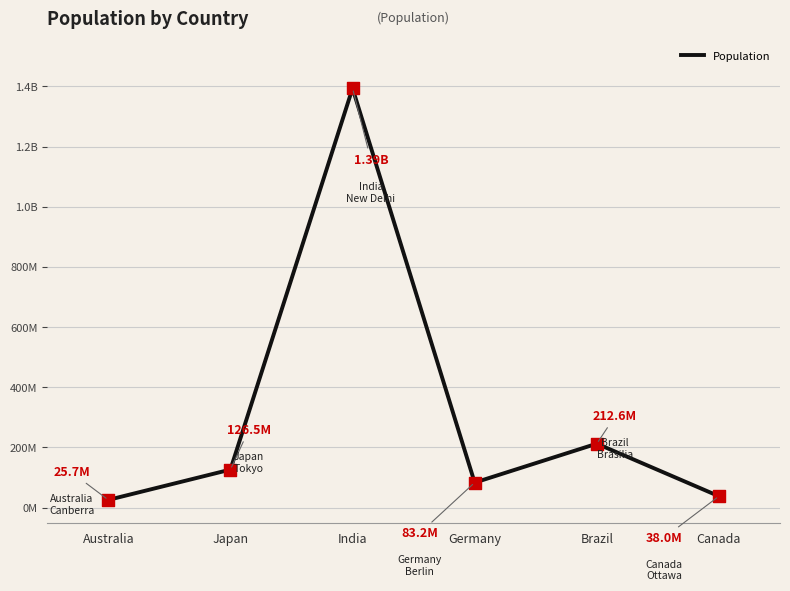

Is this an area chart (filled region under the line)?

No